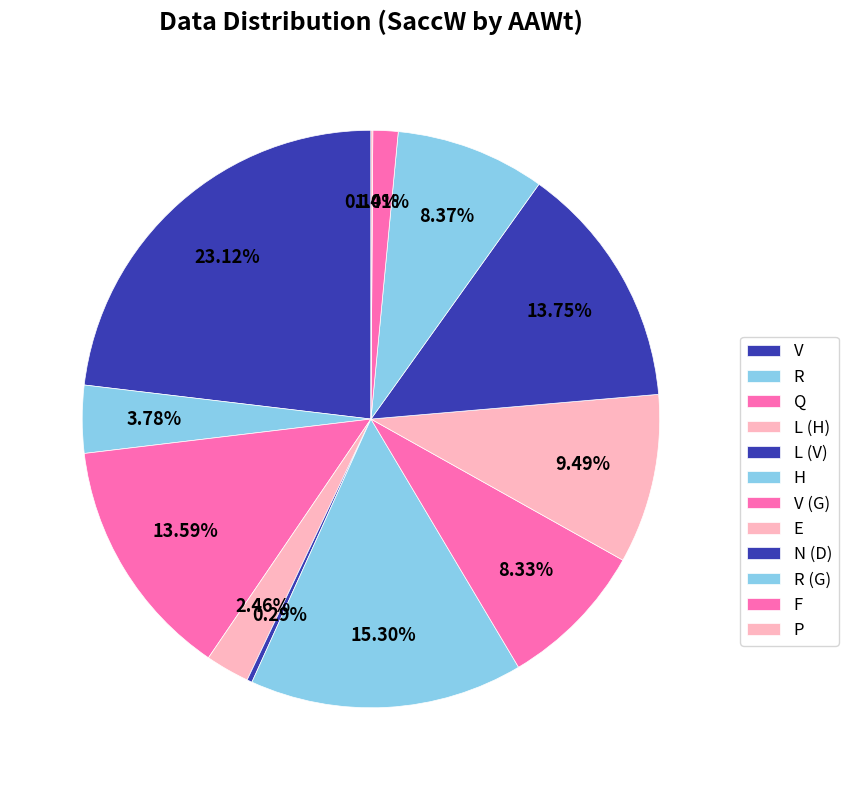

Combined, do L (H) and R (G) account for over 50%?

No